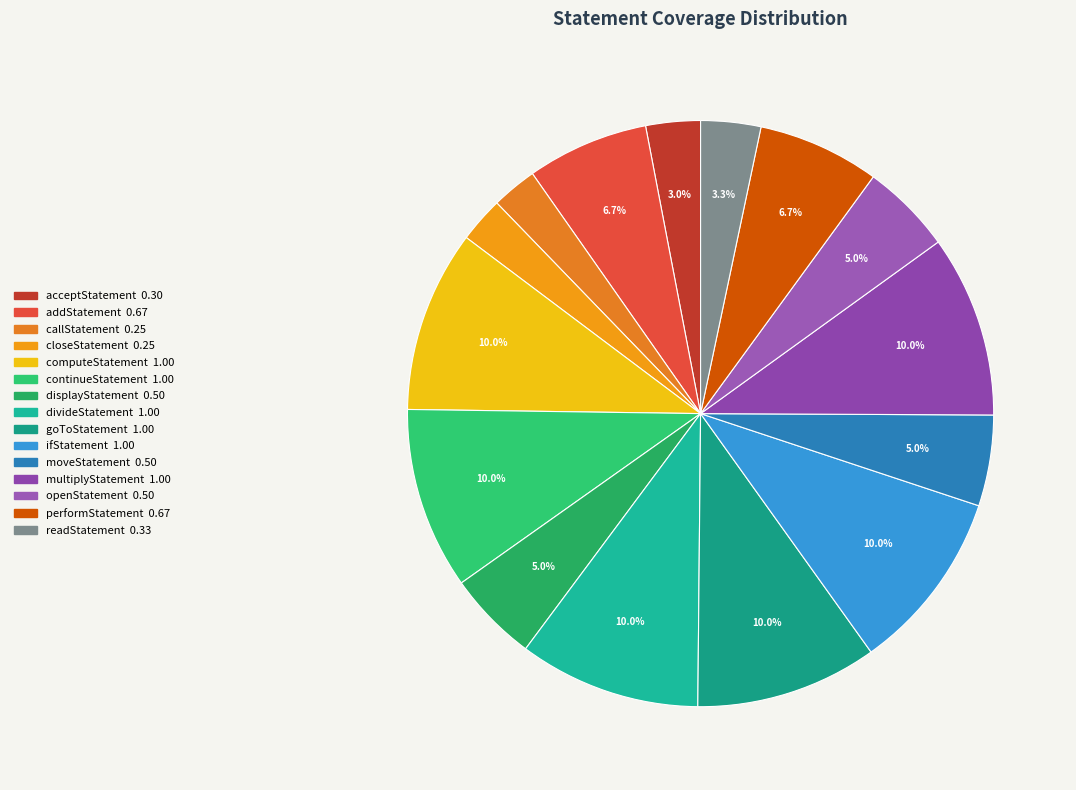

How many segments does this pie chart have?

15